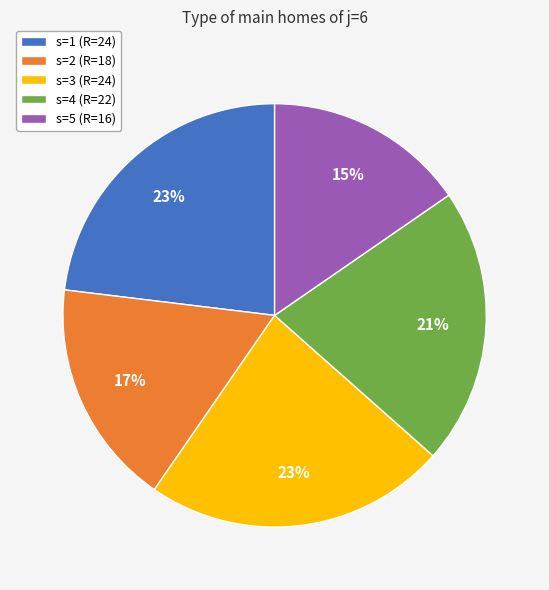

Approximately how many times larger is the value at s=2 (R=18) compared to s=4 (R=22)?

0.8